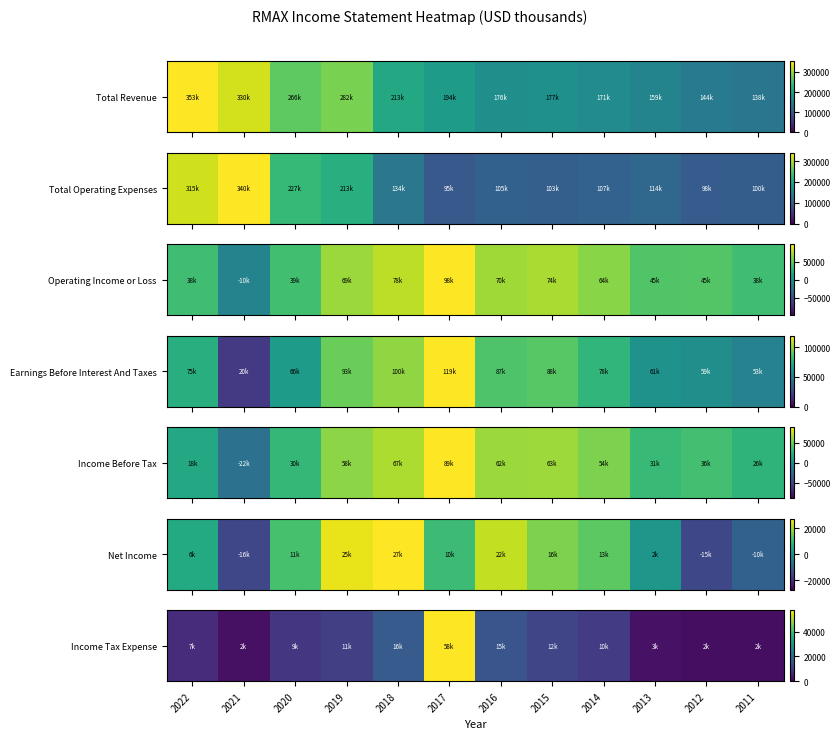

Count the number of categories in the chart.

12